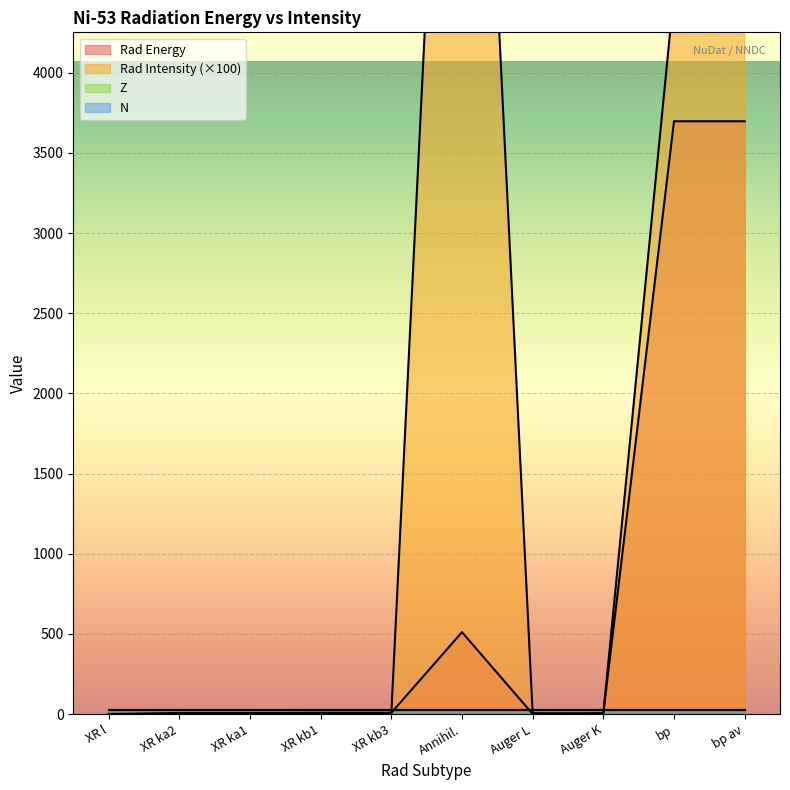

Between which two adjacent categories do Rad Energy and Rad Intensity first intersect?

XR kb3 and Annihil.